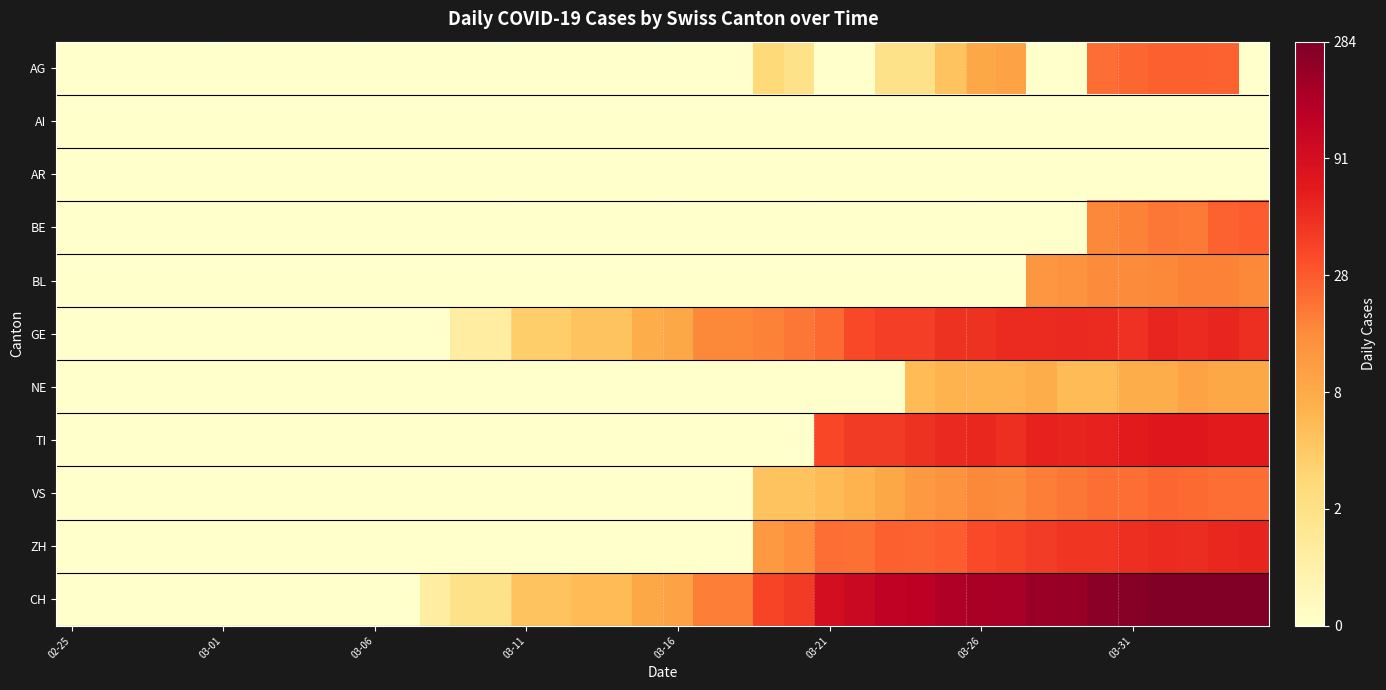

Reading left to right, list all the values displayed in this chart.

AG: 0.0	0.0	0.0	0.0	0.0	0.0	0.0	0.0	0.0	0.0	0.0	0.0	0.0	0.0	0.0	0.0	0.0	0.0	0.0	0.0	0.0	0.0	0.0	1.4	1.1	0.0	0.0	1.1	1.1	1.8	2.3	2.4	0.0	0.0	3.2	3.3	3.3	3.3	3.3	0.0
AI: 0.0	0.0	0.0	0.0	0.0	0.0	0.0	0.0	0.0	0.0	0.0	0.0	0.0	0.0	0.0	0.0	0.0	0.0	0.0	0.0	0.0	0.0	0.0	0.0	0.0	0.0	0.0	0.0	0.0	0.0	0.0	0.0	0.0	0.0	0.0	0.0	0.0	0.0	0.0	0.0
AR: 0.0	0.0	0.0	0.0	0.0	0.0	0.0	0.0	0.0	0.0	0.0	0.0	0.0	0.0	0.0	0.0	0.0	0.0	0.0	0.0	0.0	0.0	0.0	0.0	0.0	0.0	0.0	0.0	0.0	0.0	0.0	0.0	0.0	0.0	0.0	0.0	0.0	0.0	0.0	0.0
BE: 0.0	0.0	0.0	0.0	0.0	0.0	0.0	0.0	0.0	0.0	0.0	0.0	0.0	0.0	0.0	0.0	0.0	0.0	0.0	0.0	0.0	0.0	0.0	0.0	0.0	0.0	0.0	0.0	0.0	0.0	0.0	0.0	0.0	0.0	2.9	2.9	3.1	3.0	3.3	3.4
BL: 0.0	0.0	0.0	0.0	0.0	0.0	0.0	0.0	0.0	0.0	0.0	0.0	0.0	0.0	0.0	0.0	0.0	0.0	0.0	0.0	0.0	0.0	0.0	0.0	0.0	0.0	0.0	0.0	0.0	0.0	0.0	0.0	2.6	2.7	2.8	2.8	2.9	2.9	2.9	2.9
GE: 0.0	0.0	0.0	0.0	0.0	0.0	0.0	0.0	0.0	0.0	0.0	0.0	0.0	0.7	0.7	1.6	1.6	1.8	1.8	2.2	2.3	2.9	2.9	2.9	3.1	3.2	3.6	3.7	3.7	3.9	3.9	4.0	4.0	4.0	4.0	3.9	4.1	4.0	4.1	4.0
NE: 0.0	0.0	0.0	0.0	0.0	0.0	0.0	0.0	0.0	0.0	0.0	0.0	0.0	0.0	0.0	0.0	0.0	0.0	0.0	0.0	0.0	0.0	0.0	0.0	0.0	0.0	0.0	0.0	1.9	2.1	2.1	2.1	2.2	1.9	1.9	2.2	2.2	2.4	2.3	2.3
TI: 0.0	0.0	0.0	0.0	0.0	0.0	0.0	0.0	0.0	0.0	0.0	0.0	0.0	0.0	0.0	0.0	0.0	0.0	0.0	0.0	0.0	0.0	0.0	0.0	0.0	3.6	3.8	3.8	3.9	4.0	4.0	4.0	4.1	4.1	4.1	4.2	4.3	4.3	4.2	4.2
VS: 0.0	0.0	0.0	0.0	0.0	0.0	0.0	0.0	0.0	0.0	0.0	0.0	0.0	0.0	0.0	0.0	0.0	0.0	0.0	0.0	0.0	0.0	0.0	1.8	1.8	1.9	2.1	2.3	2.6	2.7	2.9	2.8	3.0	3.1	3.2	3.2	3.3	3.2	3.2	3.2
ZH: 0.0	0.0	0.0	0.0	0.0	0.0	0.0	0.0	0.0	0.0	0.0	0.0	0.0	0.0	0.0	0.0	0.0	0.0	0.0	0.0	0.0	0.0	0.0	2.6	2.8	3.2	3.1	3.3	3.3	3.4	3.6	3.7	3.8	3.9	3.9	3.9	4.0	4.0	4.1	4.1
CH: 0.0	0.0	0.0	0.0	0.0	0.0	0.0	0.0	0.0	0.0	0.0	0.0	0.7	1.1	1.1	1.8	1.8	1.9	1.9	2.3	2.4	3.0	3.0	3.7	3.8	4.5	4.7	4.9	4.9	5.1	5.2	5.2	5.3	5.4	5.5	5.5	5.6	5.6	5.7	5.6